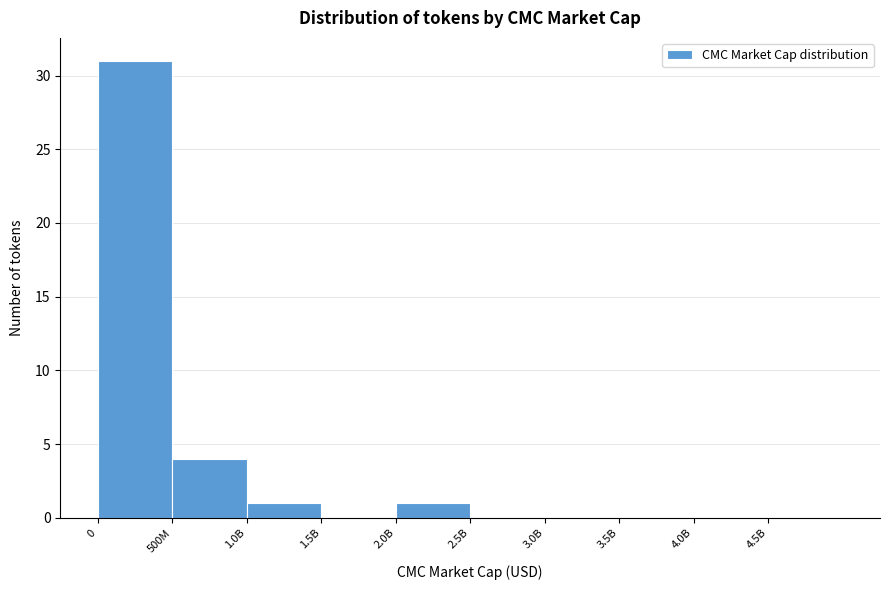

Reading right to left, transcribe all the data shown in this chart.

4.5B=0	4.0B=0	3.5B=0	3.0B=0	2.5B=0	2.0B=1	1.5B=0	1.0B=1	500M=4	0=31